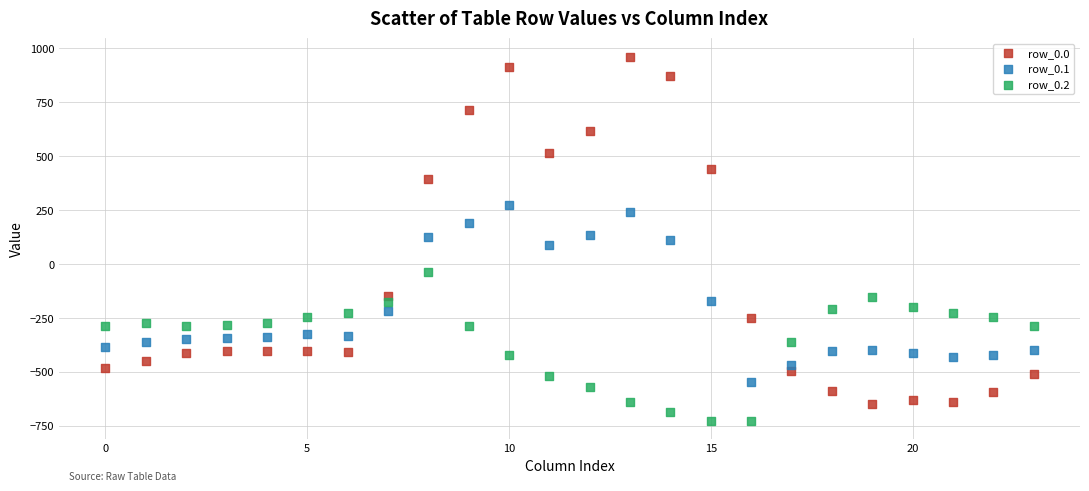

Which series contains the highest Y value?

row_0.0